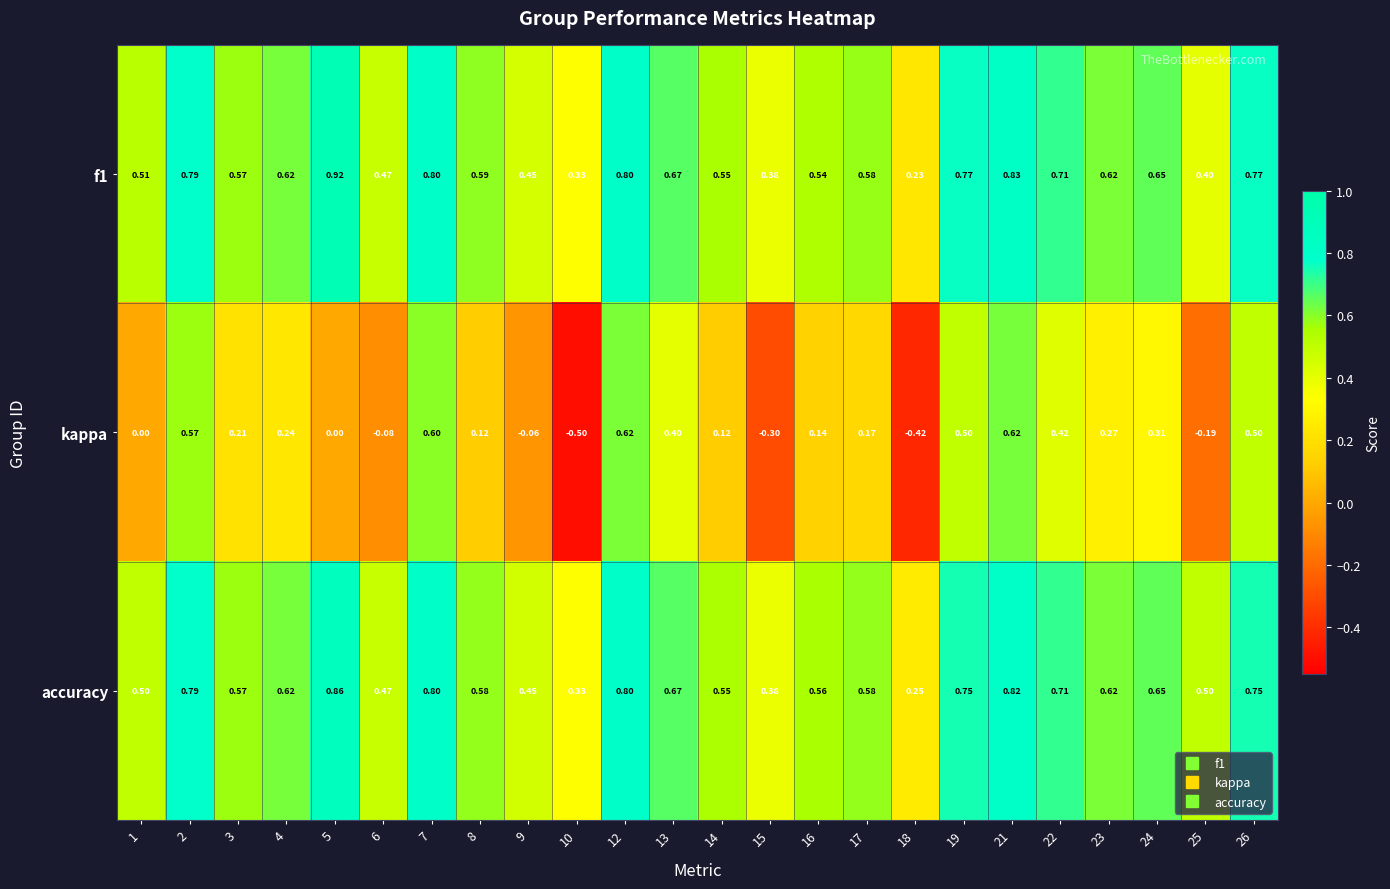

Which series changed the most between 14 and 17?

kappa